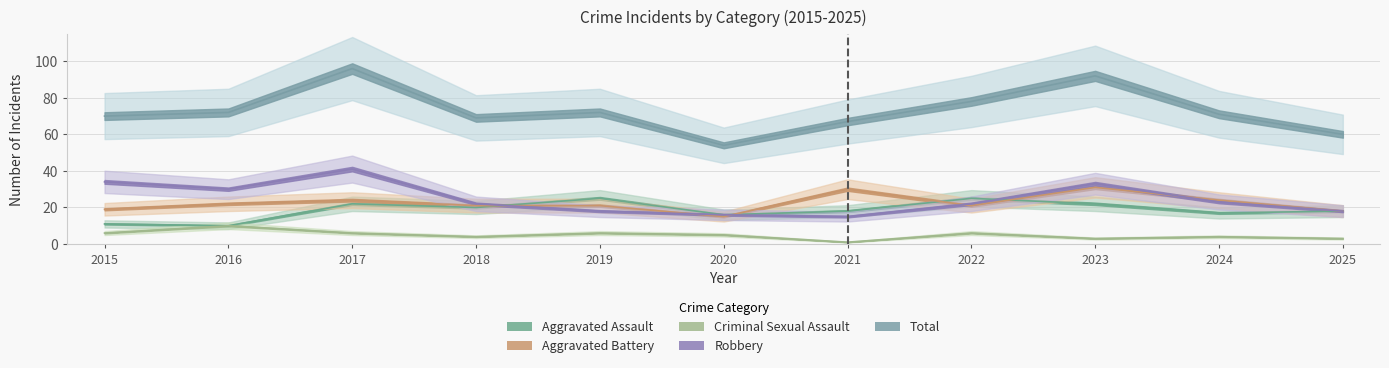

What is the value of the Aggravated Assault point at the 2nd from the left?

10